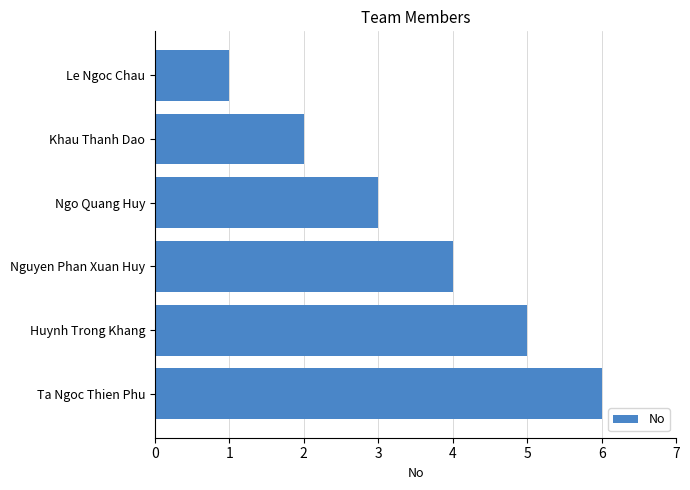

What is the sum of all values?

21